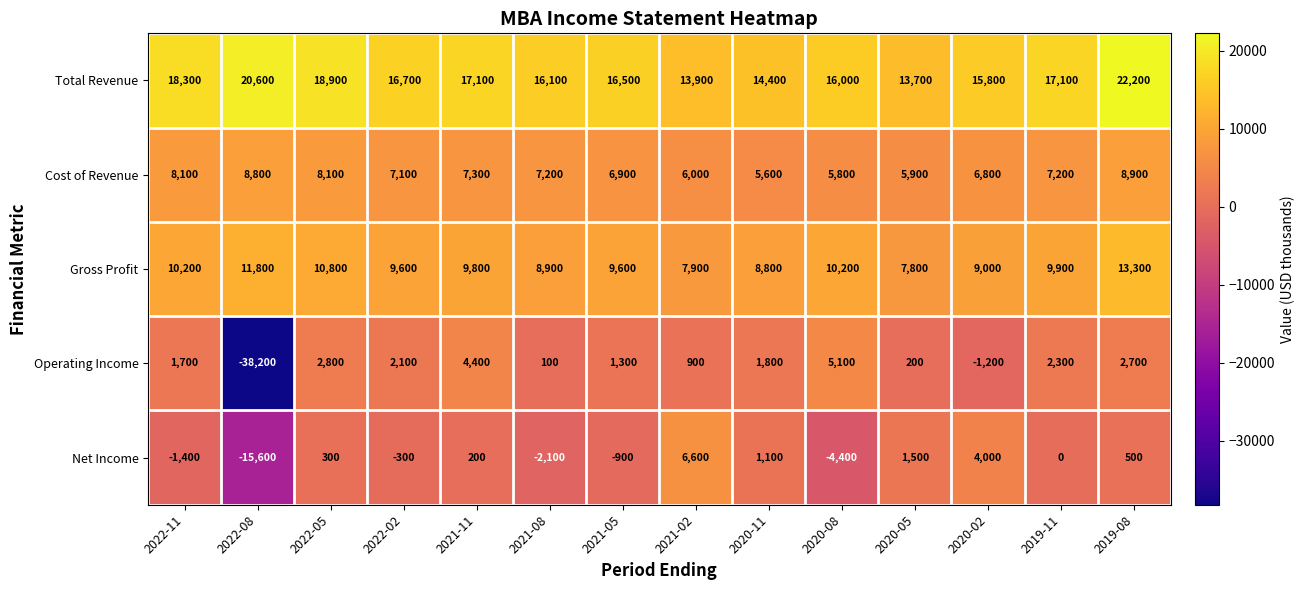

The value of Gross Profit at 2022-11 is 10200. True or false?

True